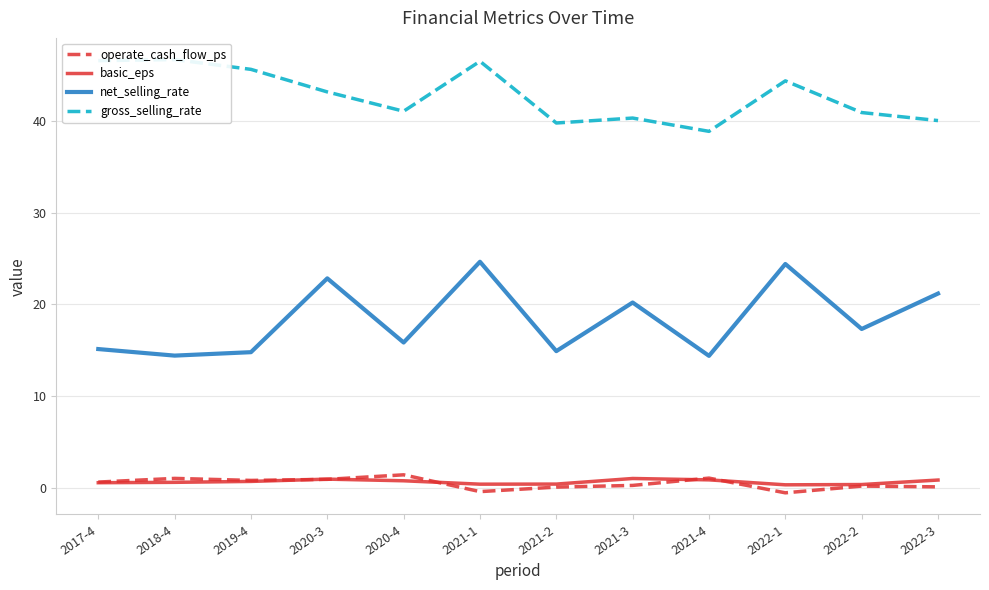

How many interior local peaks does the gross_selling_rate series have?

4